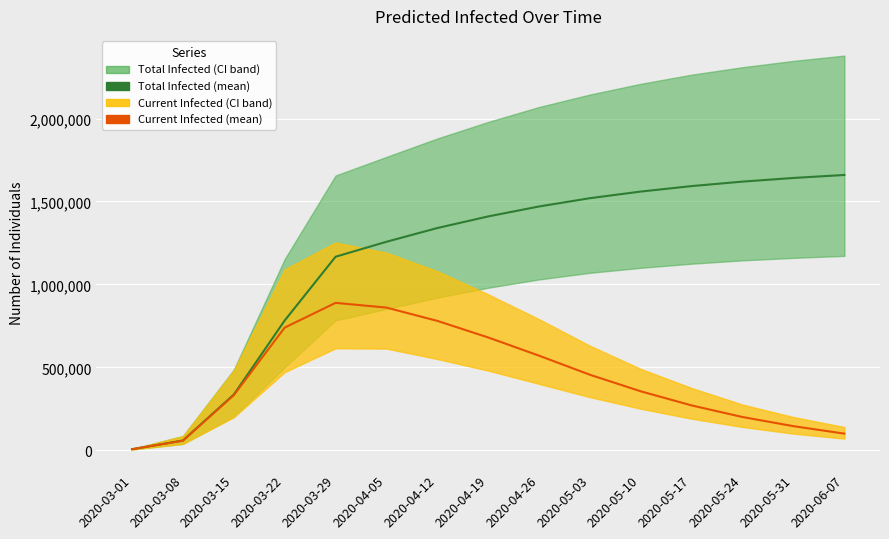

At how many categories does at least one series exceed 1535034?

5